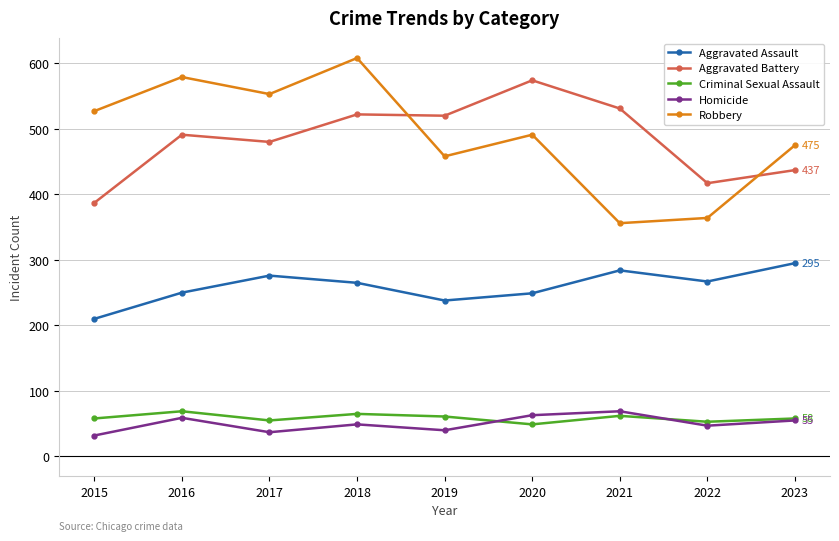

Which series has the widest spread of values?

Robbery